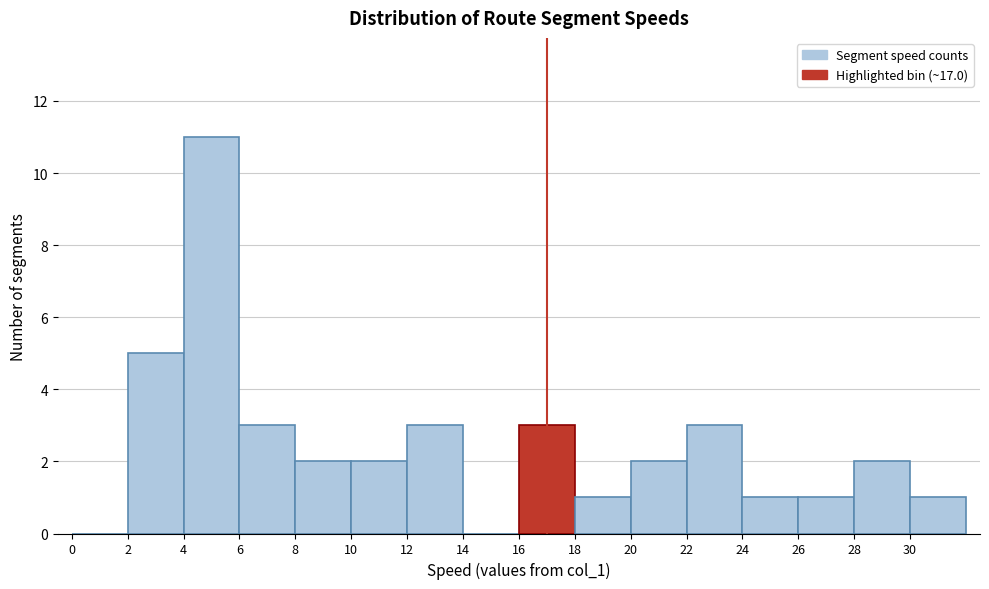

Which range on the x-axis has the tallest bar?

4 to 6